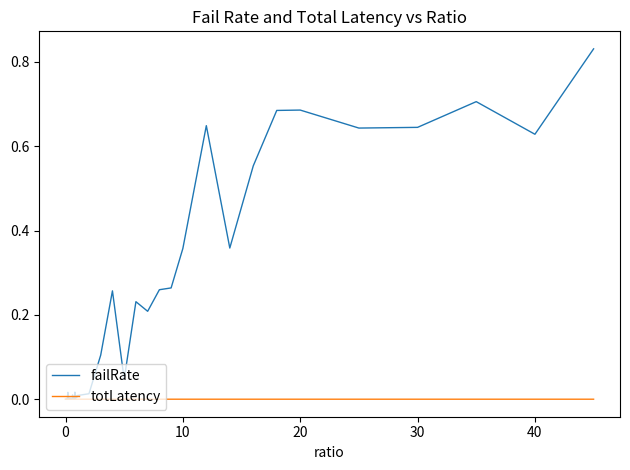

Which series has the widest spread of values?

failRate